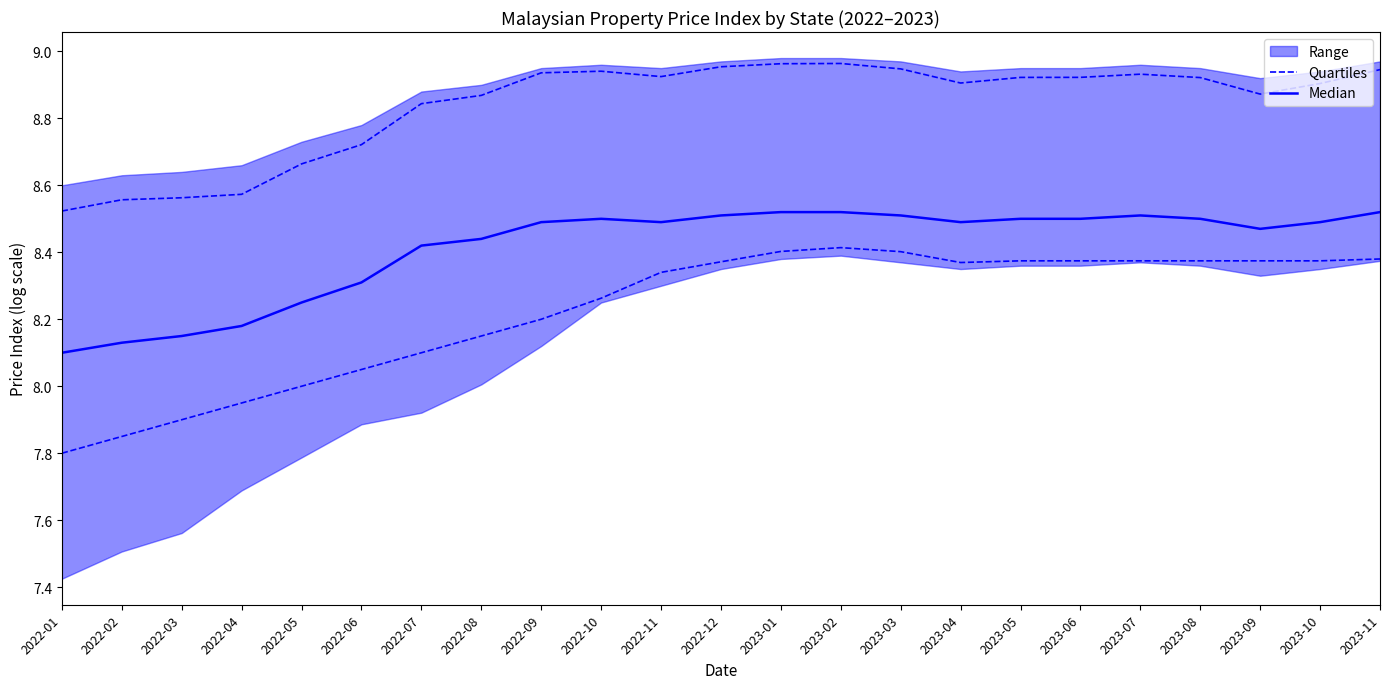

What is the sum of all Median values?

193.5